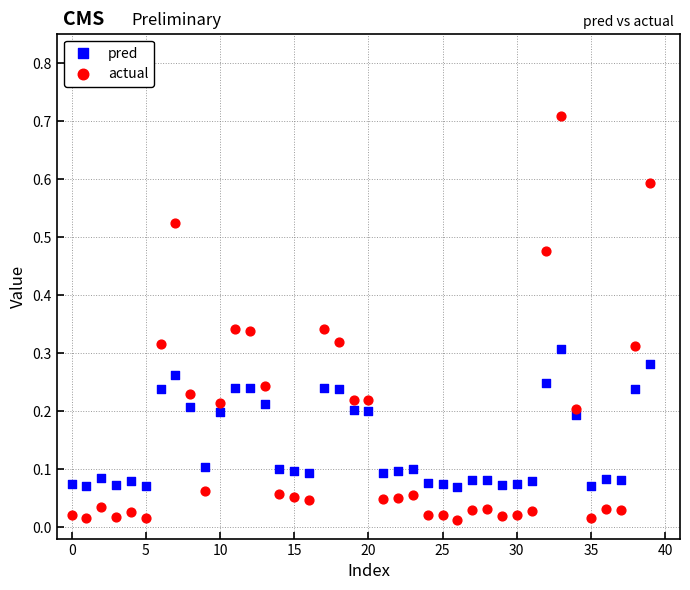

What are all the series names shown in the legend?

pred, actual